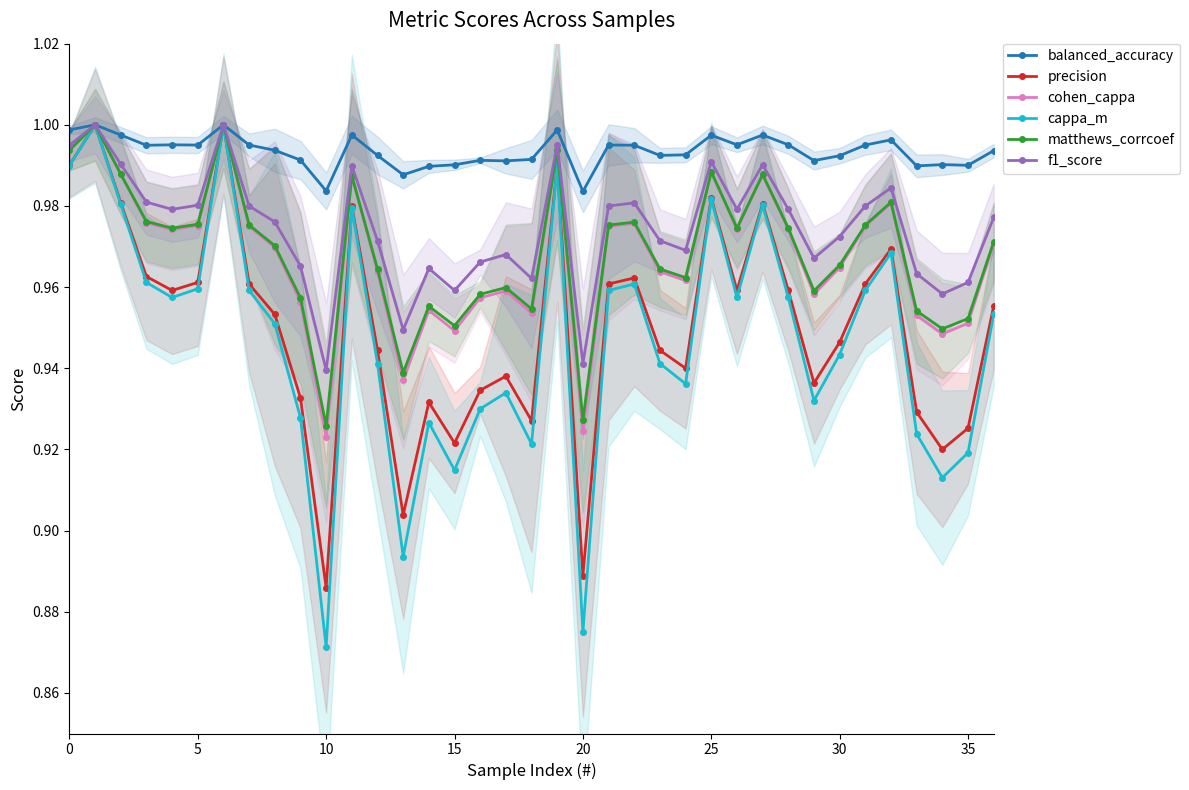

In precision, how many points are higher than both neighbors (excluding endpoints)?

10